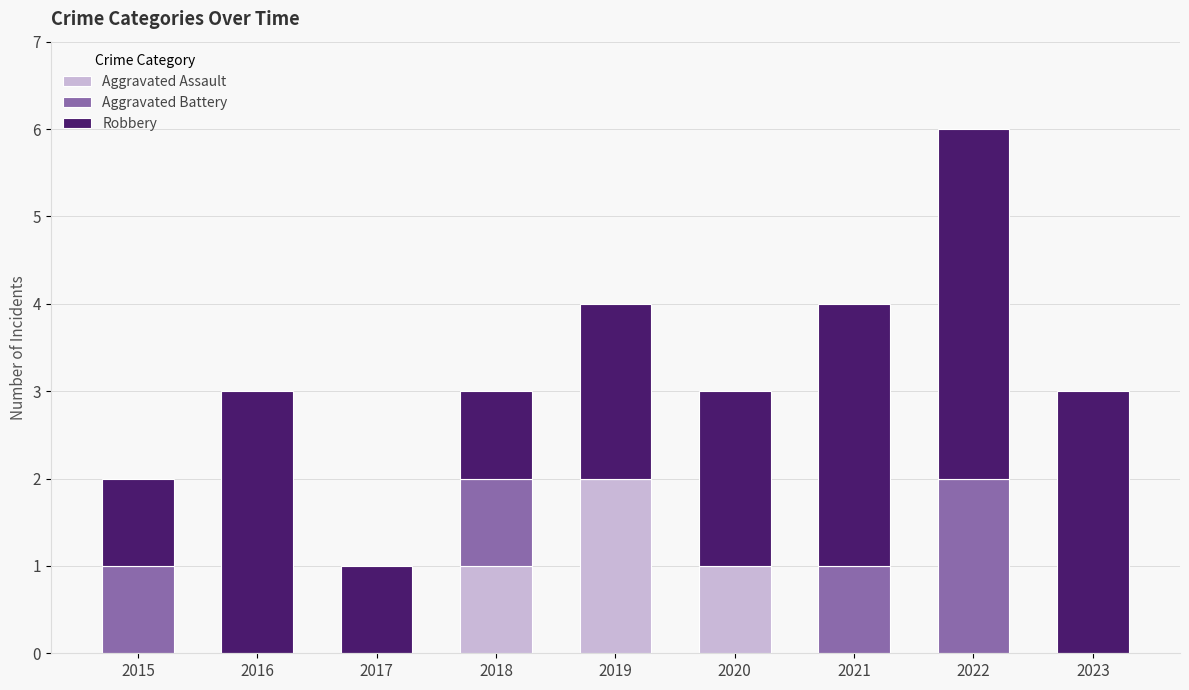

Count the number of data series in this chart.

3